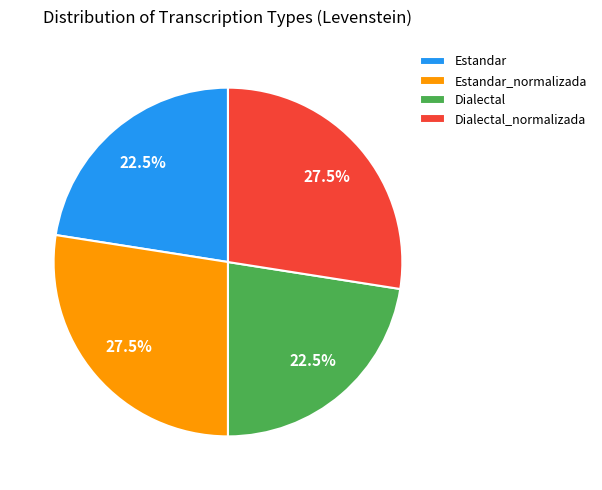

Do Dialectal_normalizada and Estandar_normalizada together represent more than half of the pie?

Yes